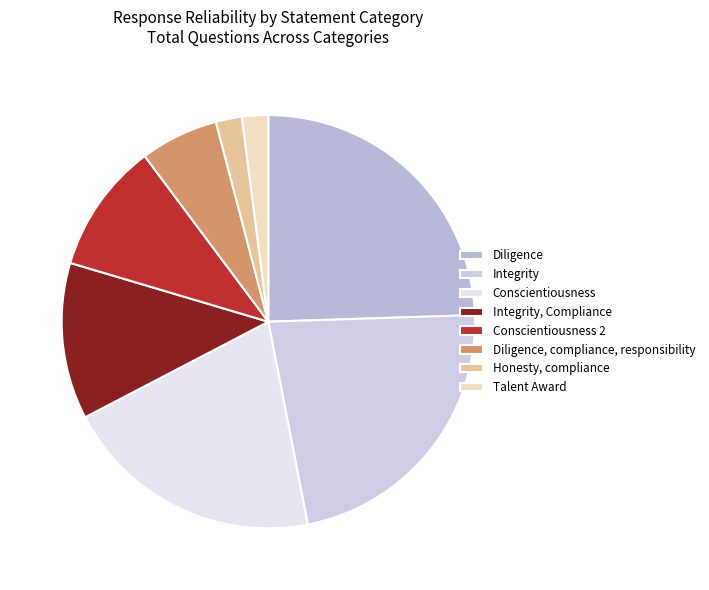

How many segments does this pie chart have?

8